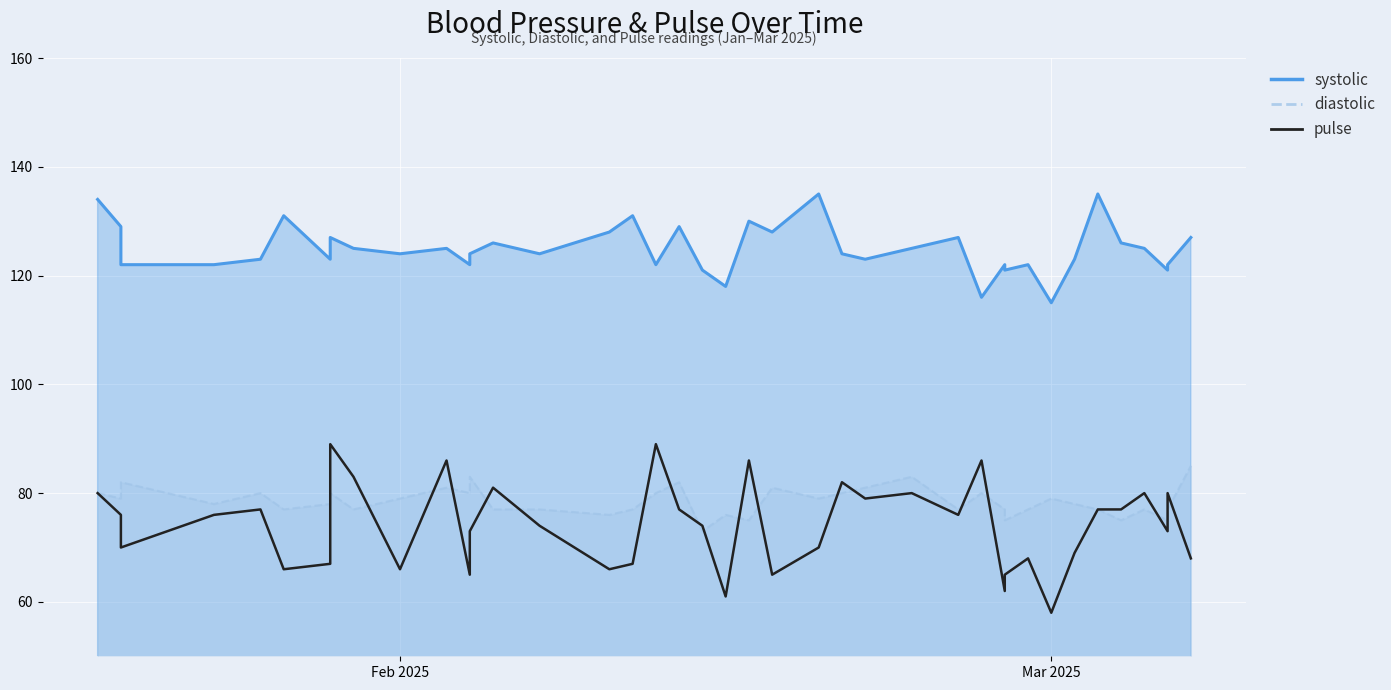

What is the smallest value displayed?

58